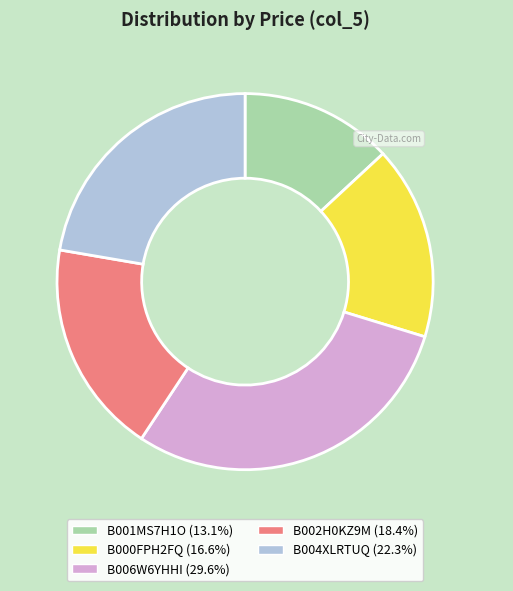

Does any single category account for the majority?

No